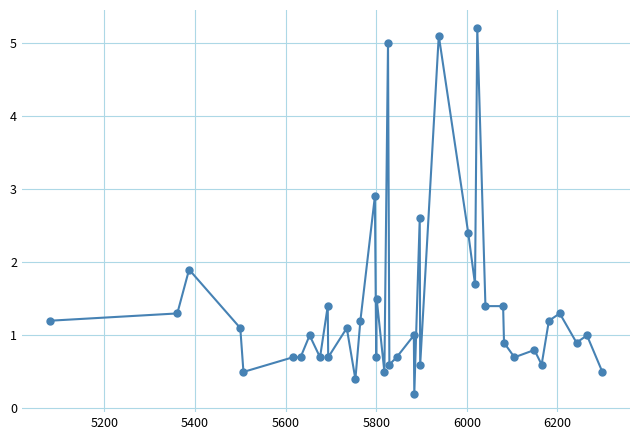

What is the greatest value displayed?

5.2